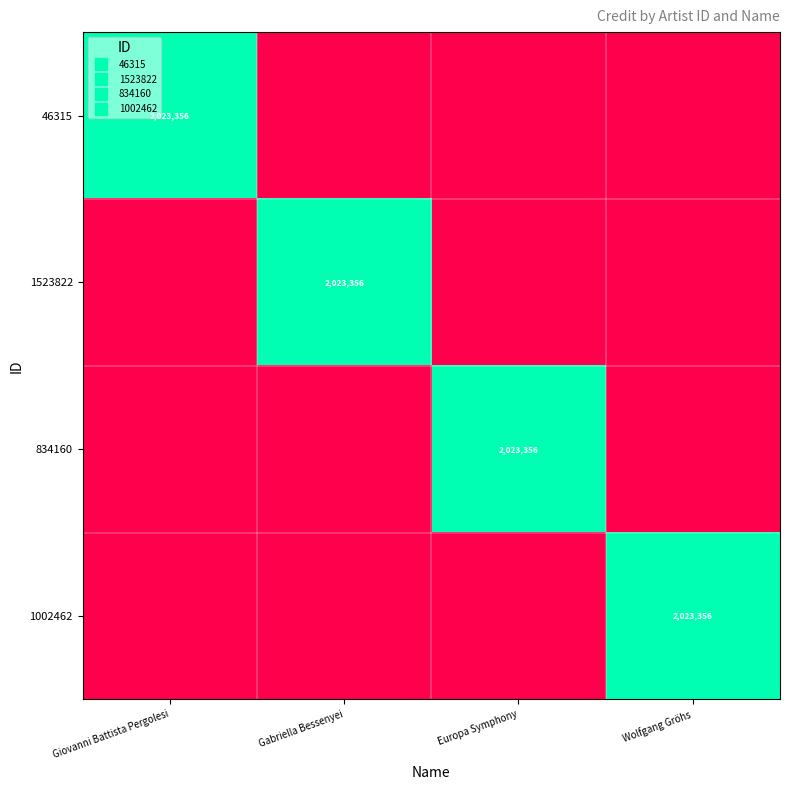

Which category has the highest value across all series?

Giovanni Battista Pergolesi